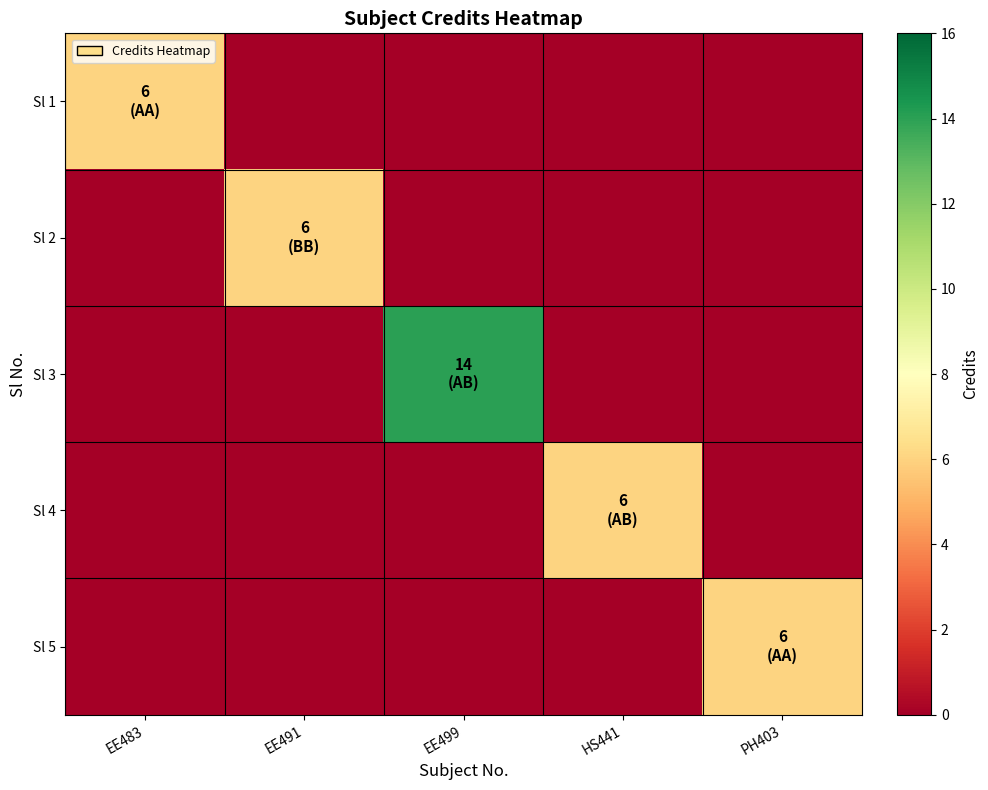

Between EE491 and PH403, which series saw the biggest shift?

Sl 2